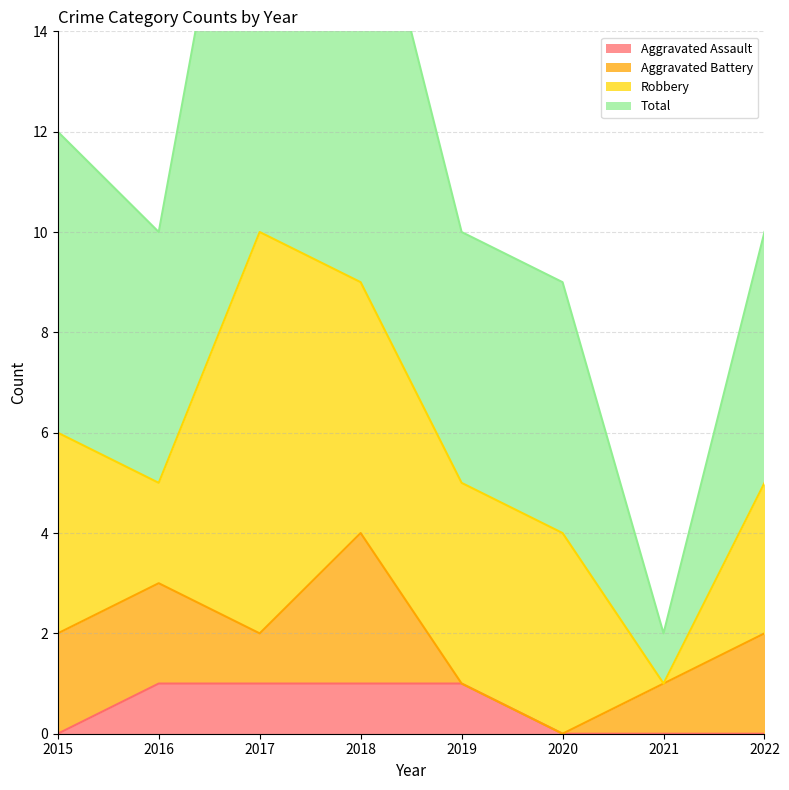

At which category does the chart reach its minimum across all series?

2015